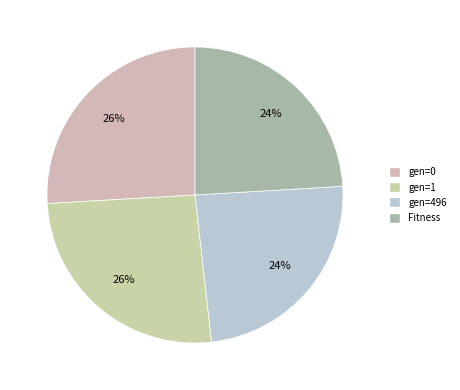

To the nearest percent, what is the average slice percentage?

25%